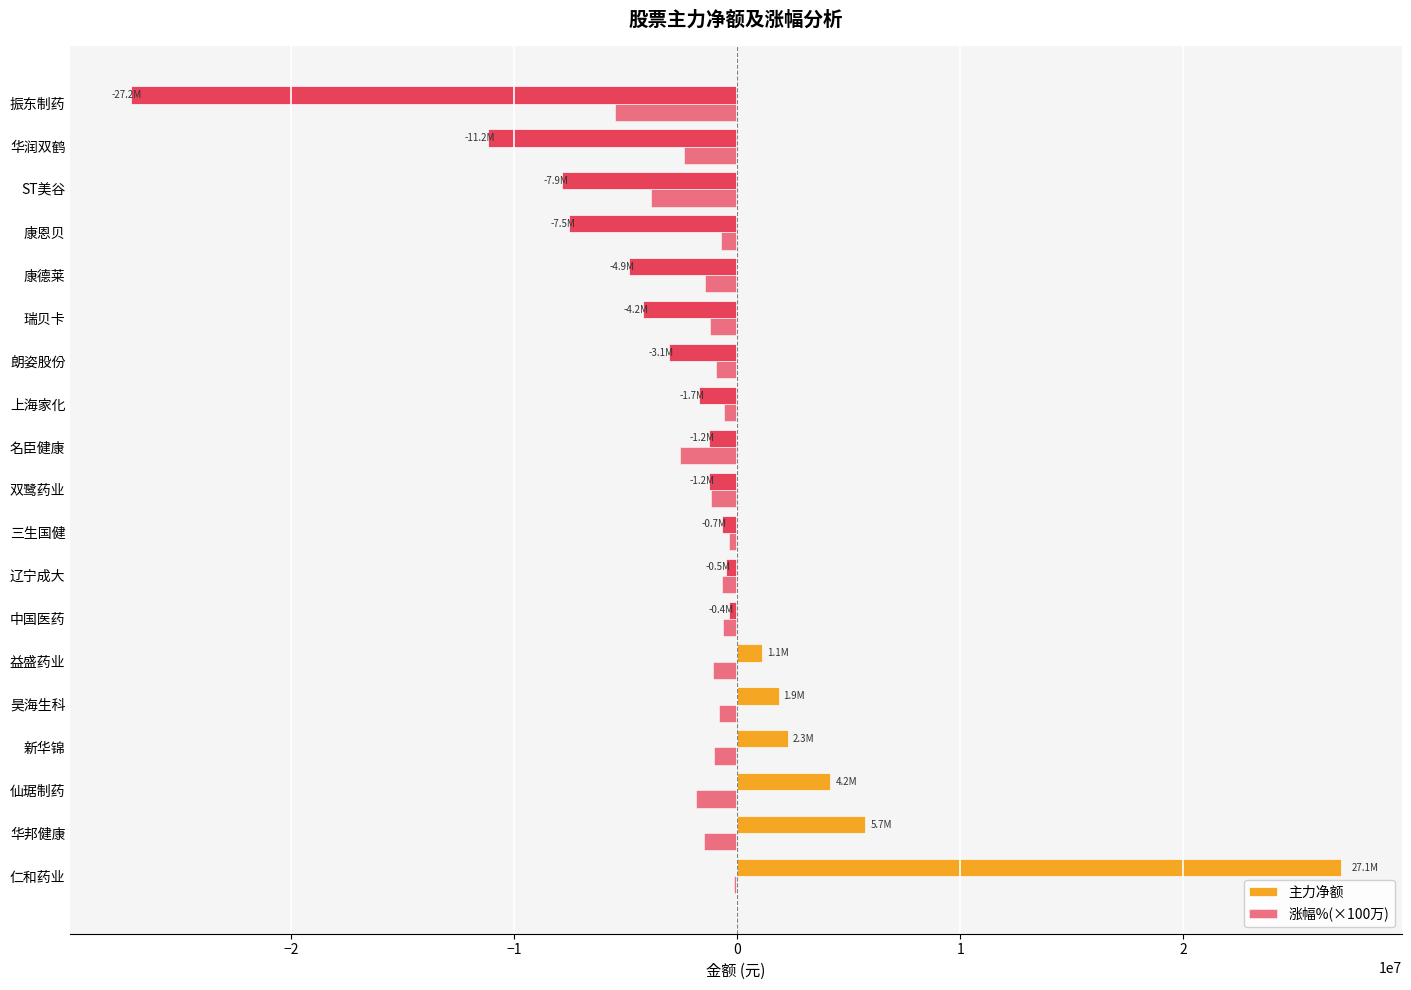

How many categories are shown in the chart?

19